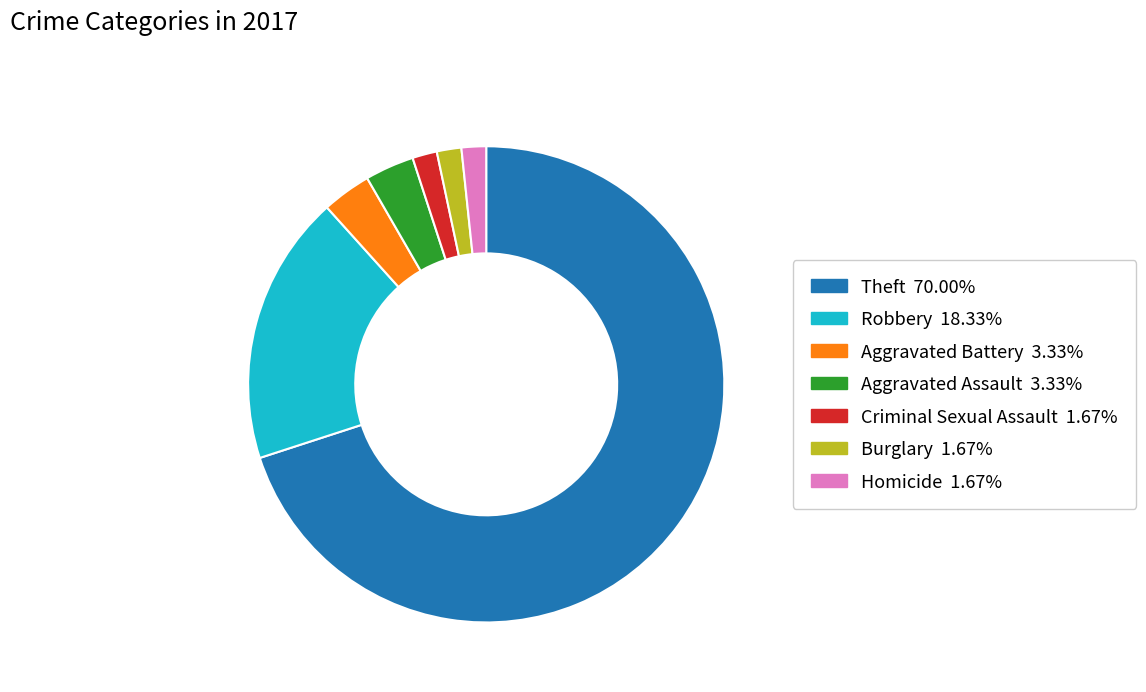

Is there a majority slice in this chart?

Yes